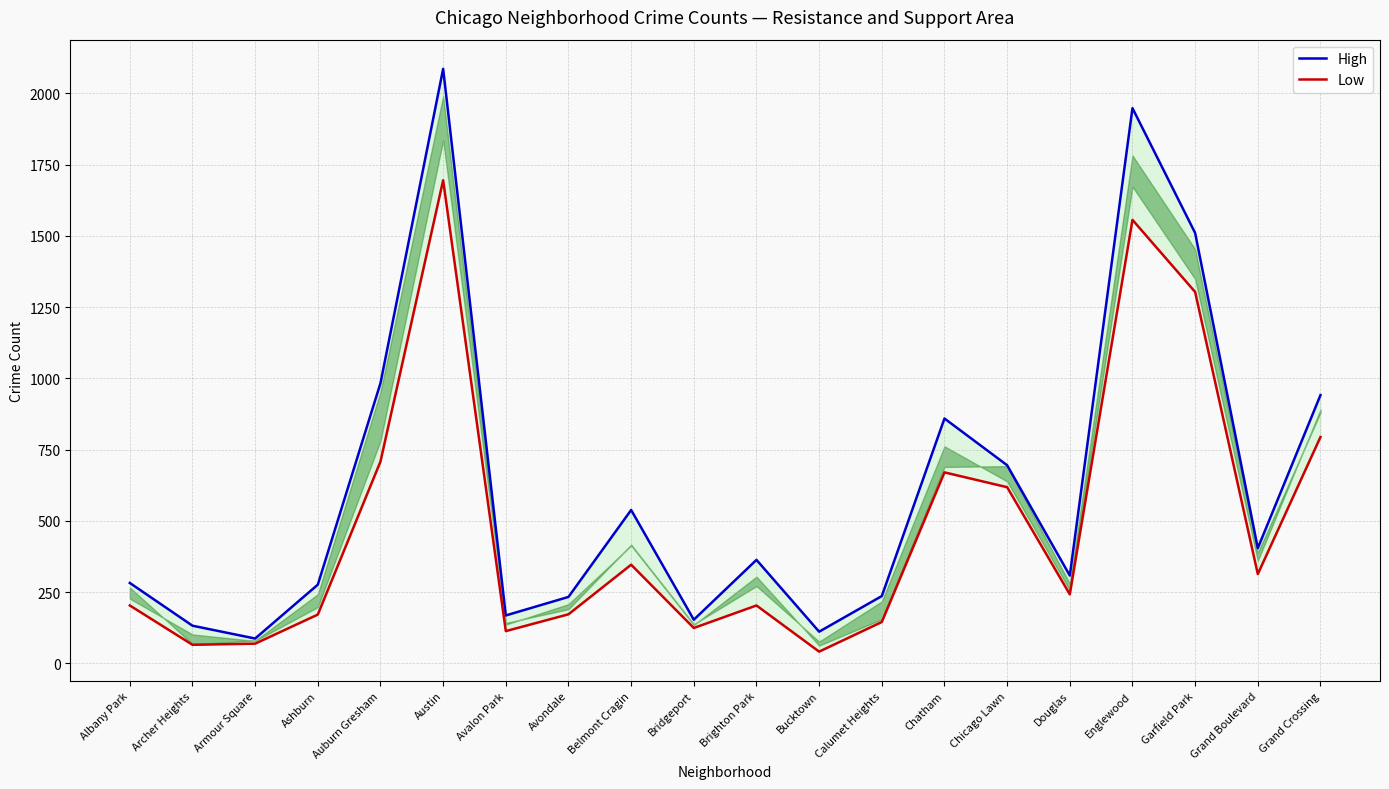

The value of High at Archer Heights is 132. True or false?

True